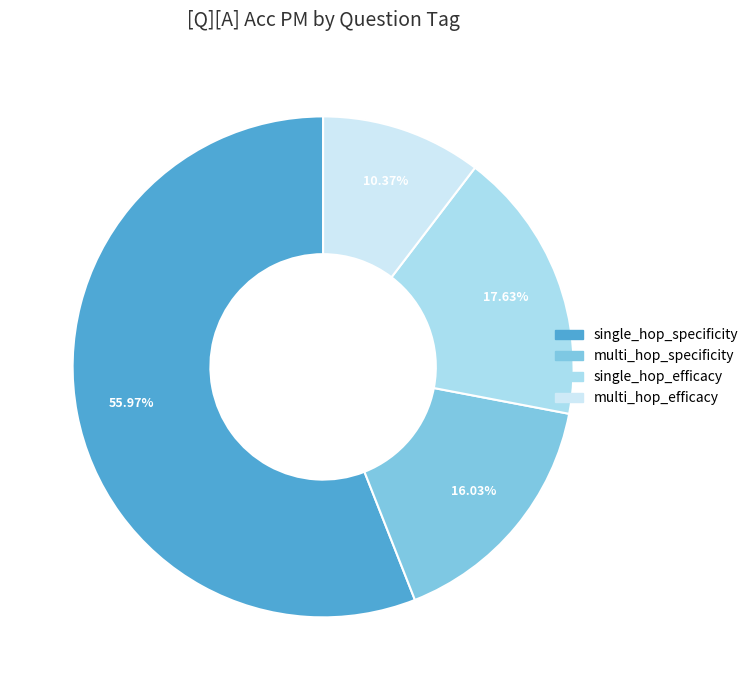

Is there a majority slice in this chart?

Yes